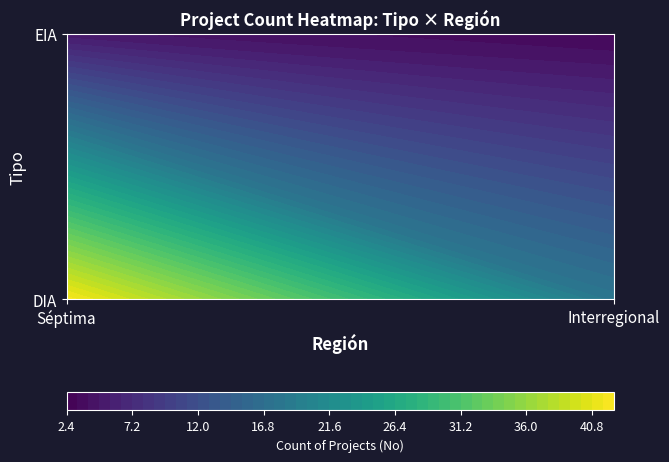

What is the difference between the values at EIA-Interregional and DIA-Séptima?

39